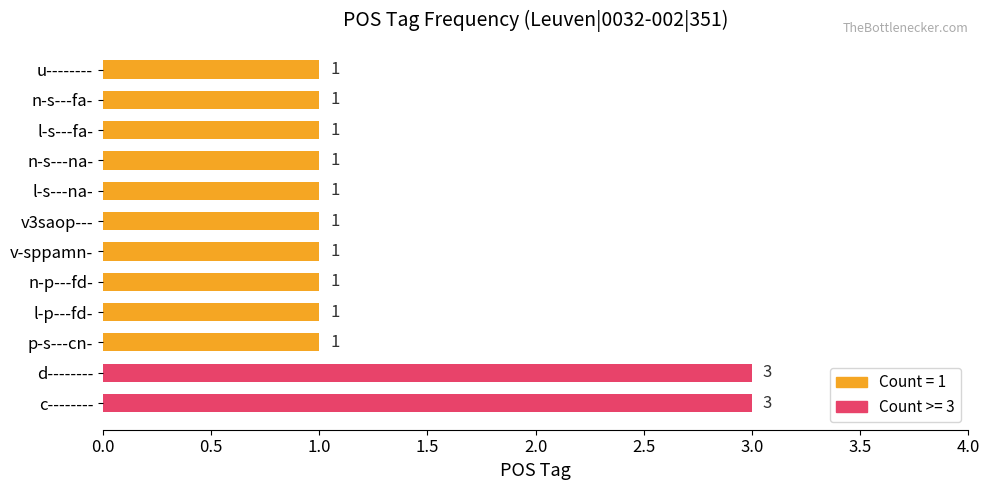

Reading top to bottom, transcribe all the data shown in this chart.

u--------=1	n-s---fa-=1	l-s---fa-=1	n-s---na-=1	l-s---na-=1	v3saop---=1	v-sppamn-=1	n-p---fd-=1	l-p---fd-=1	p-s---cn-=1	d--------=3	c--------=3